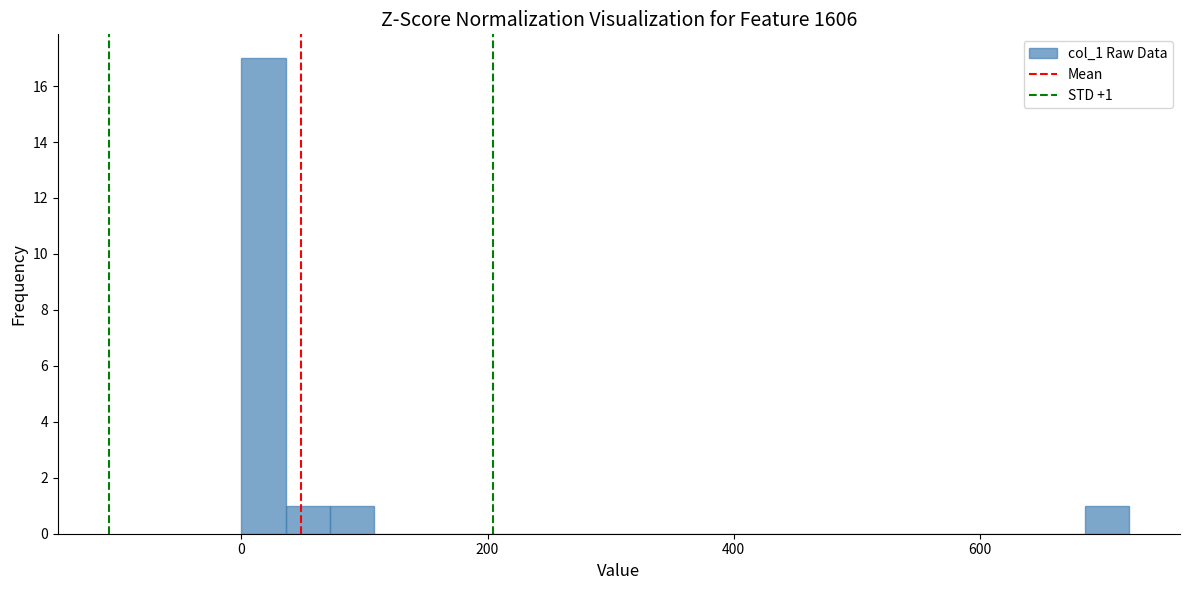

Read against the x-axis, roughly where is the centre of the tallest bar?

20